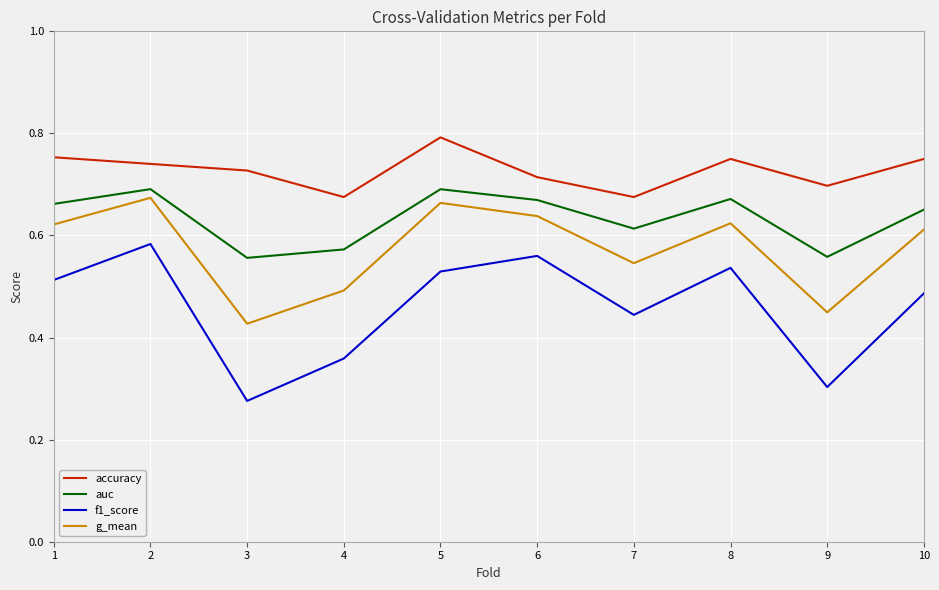

Which category has the lowest value in the g_mean series?

3